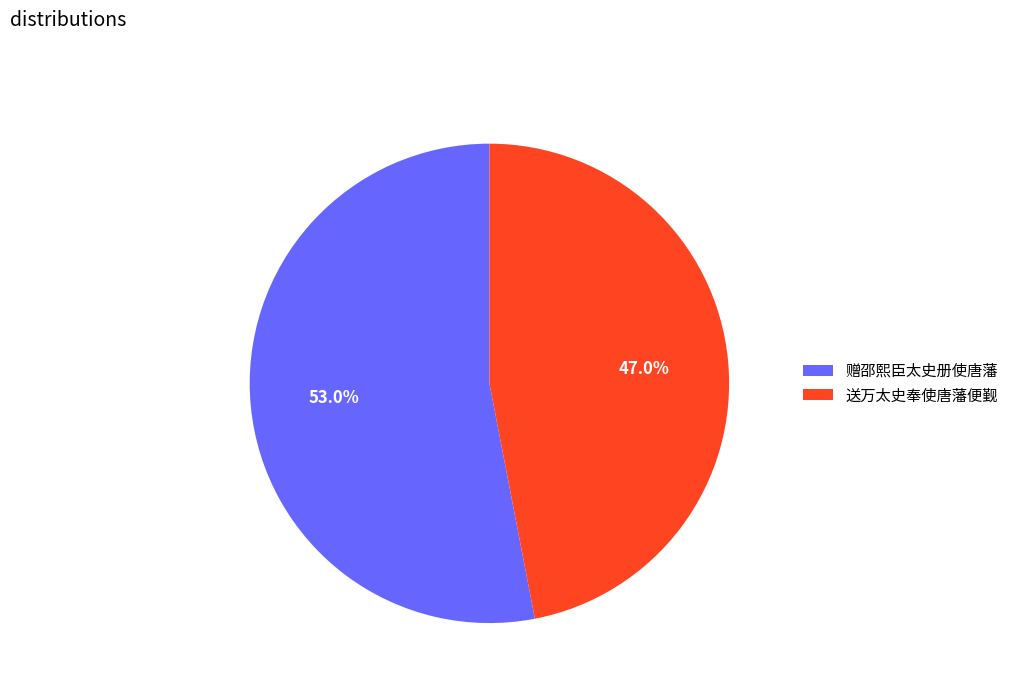

Does 赠邵熙臣太史册使唐藩 represent more than half of the total?

Yes